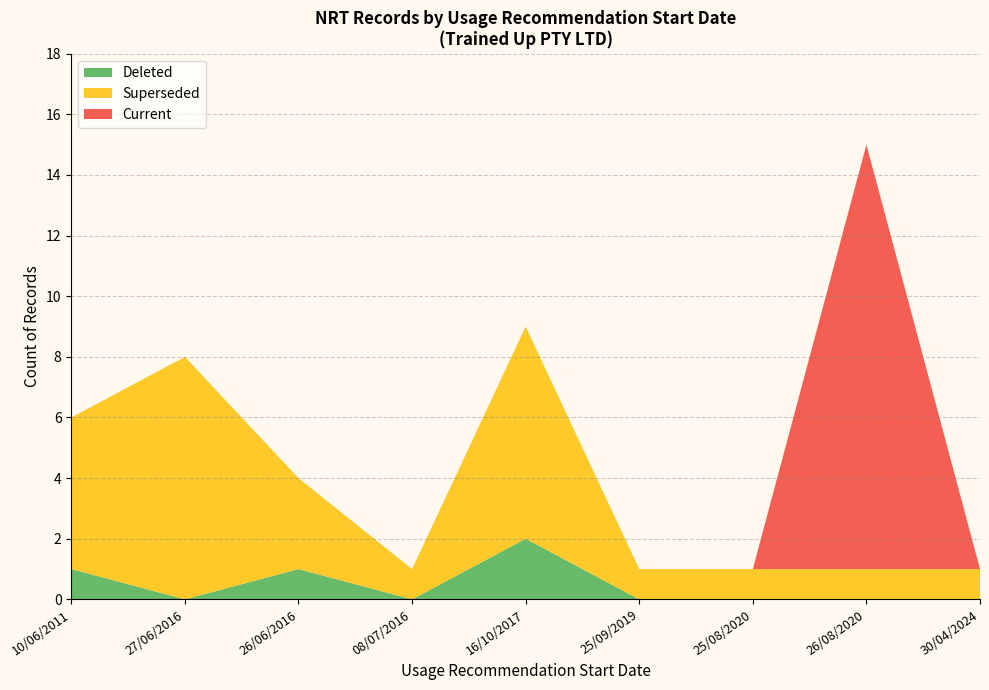

True or false: Deleted has a value of 1 at 10/06/2011.

True